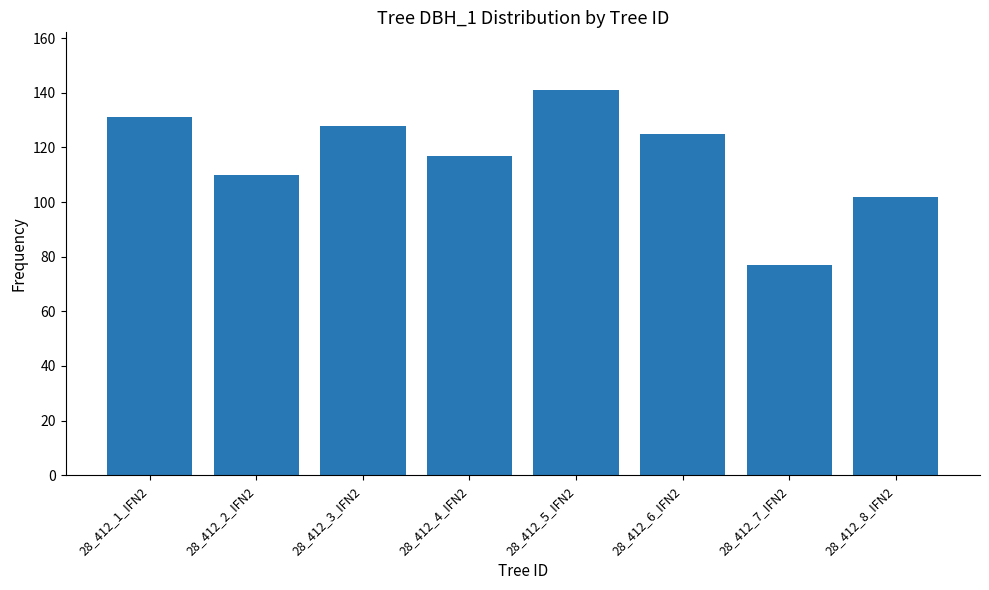

What value does the data have at 28_412_3_IFN2, to the nearest 5?

130